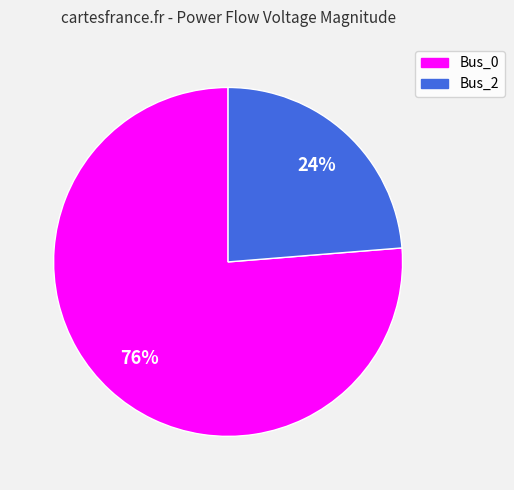

Which slice represents more than half of the pie?

Bus_0